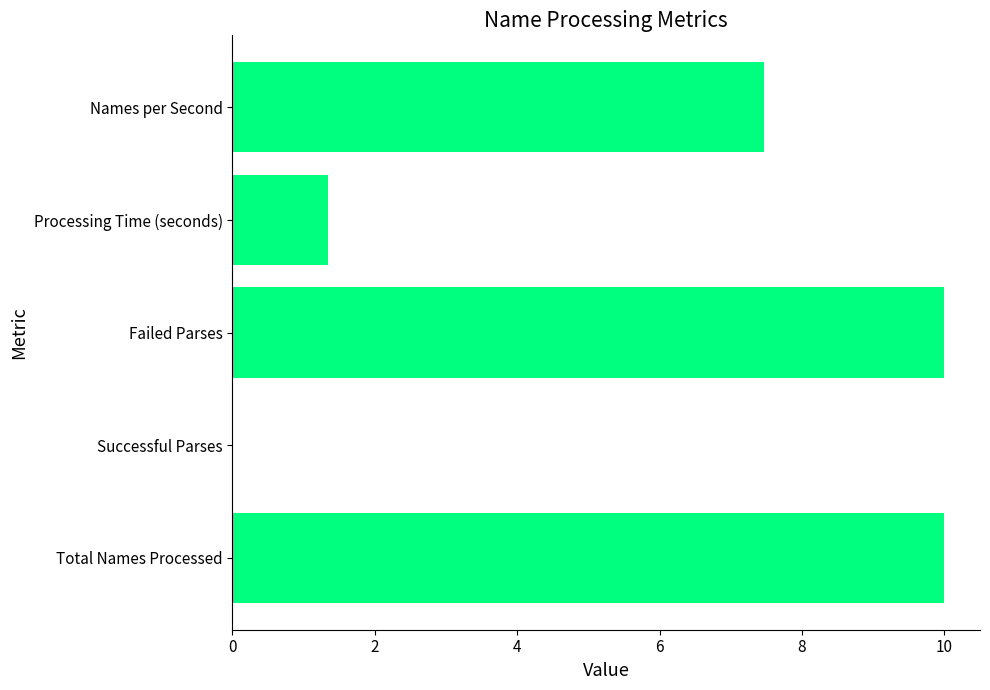

The value at Failed Parses is 5.7. True or false?

False